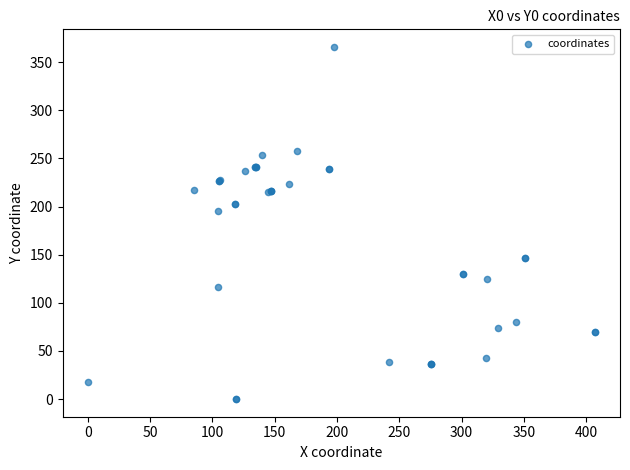

What Y value in the scatter plot is closest to 182?

195.8